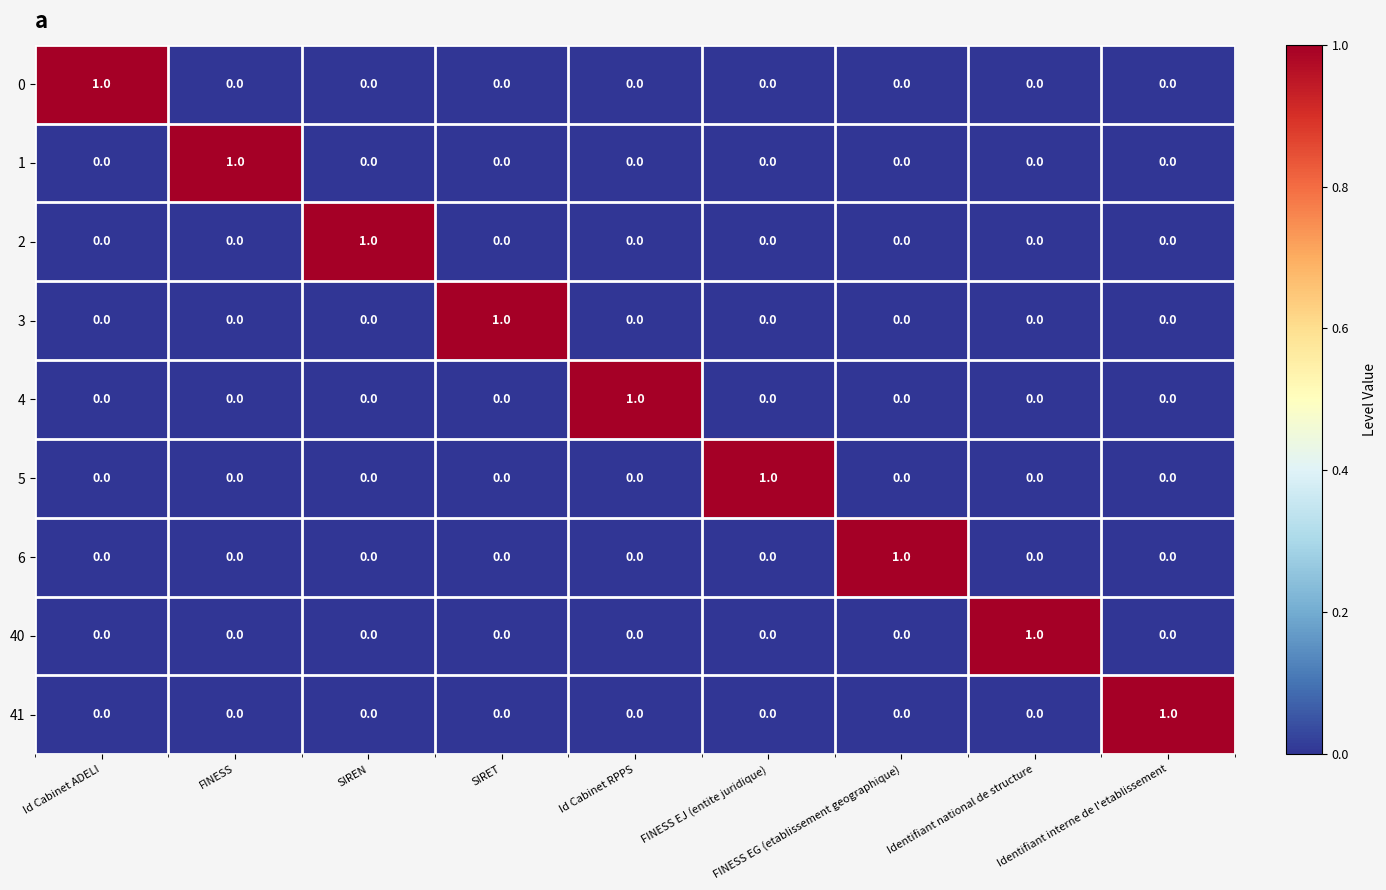

Count the 4 values in the range 0 to 1.

9